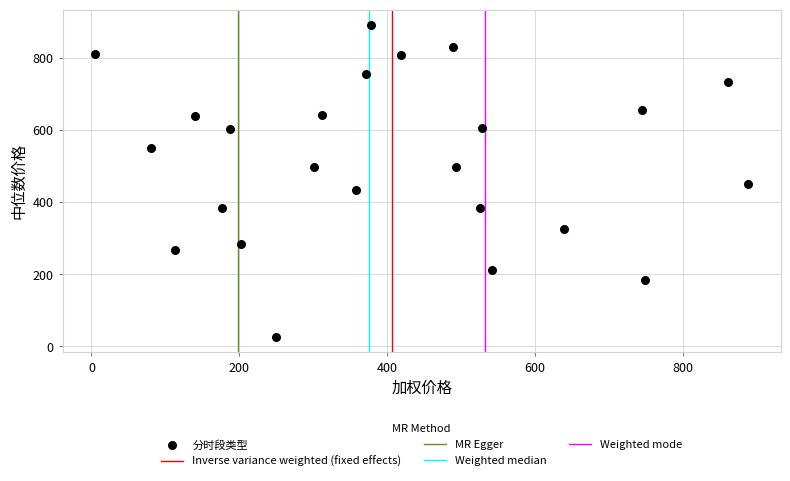

What is the range of X values (max minus min)?

882.9